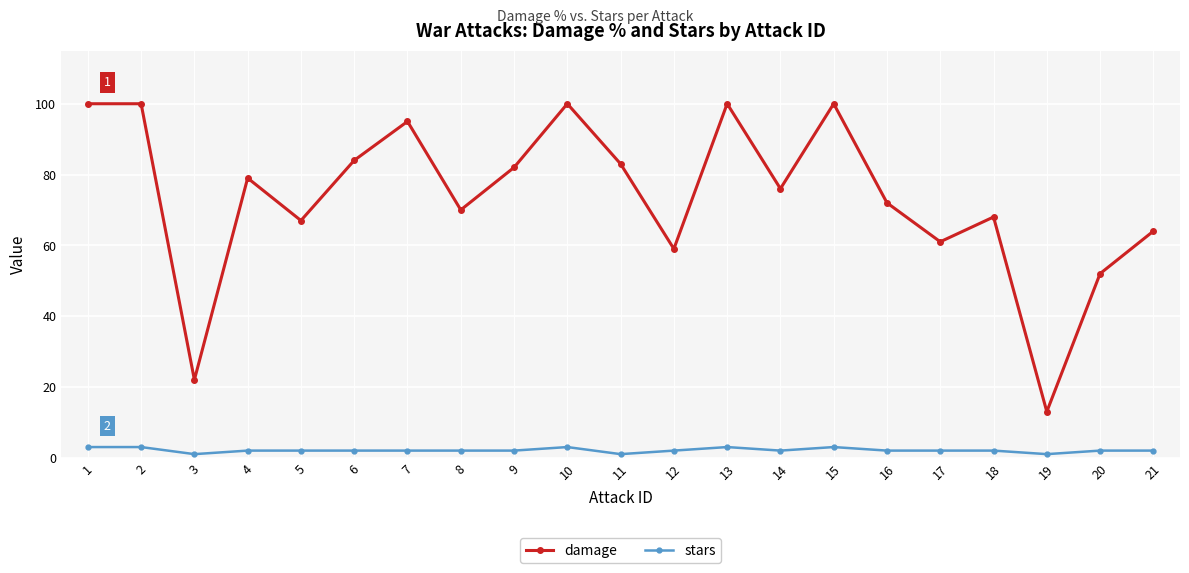

In damage, how many points are lower than both neighbors (excluding endpoints)?

7